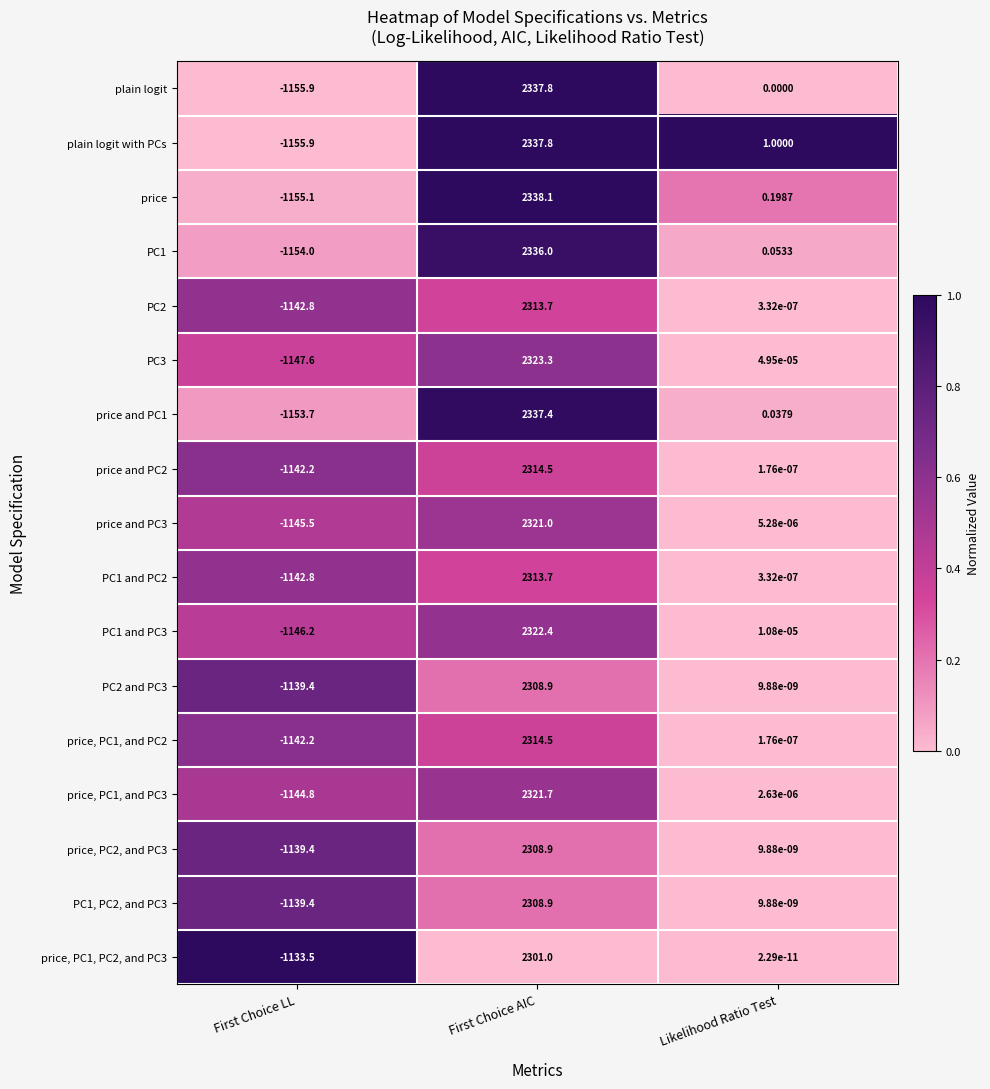

At which category is the sum across all series the highest?

First Choice AIC